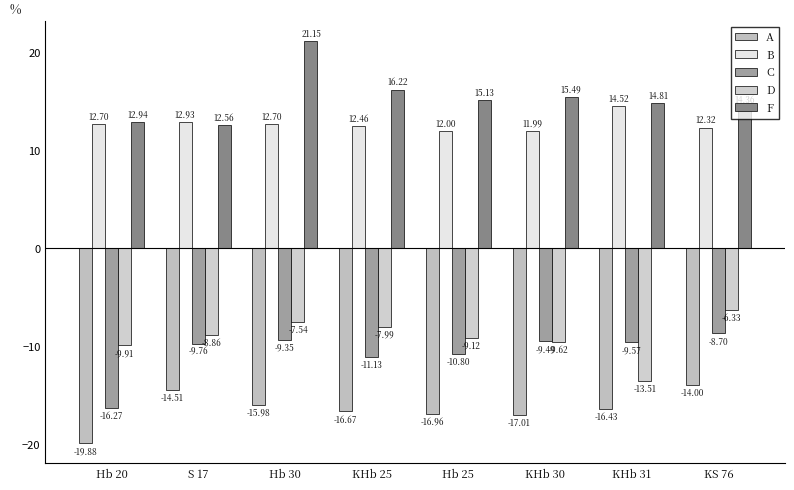

Which series has the widest spread of values?

F